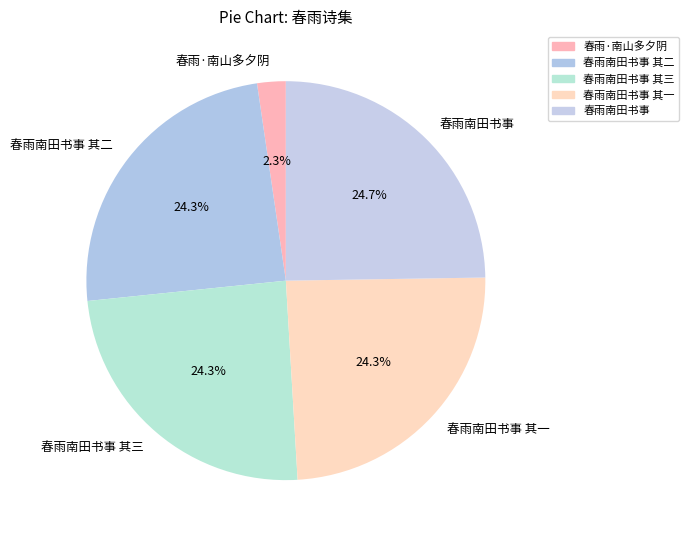

How many slices are in this pie chart?

5